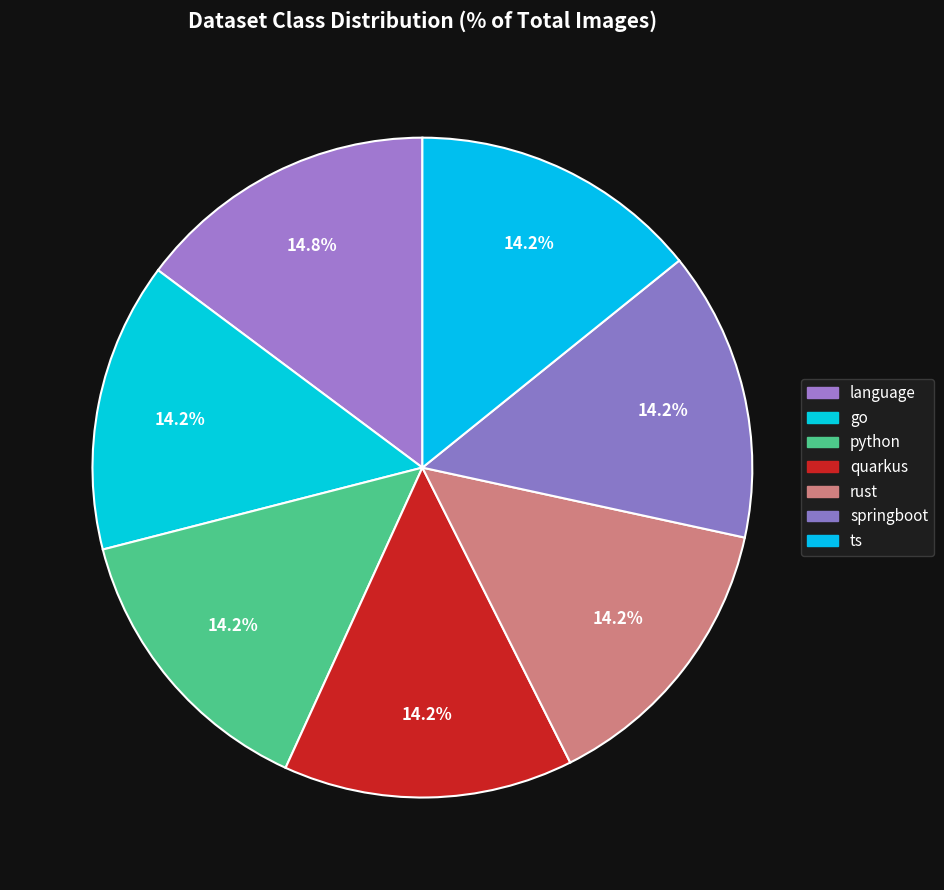

Is it true that quarkus is 14% of the pie?

True